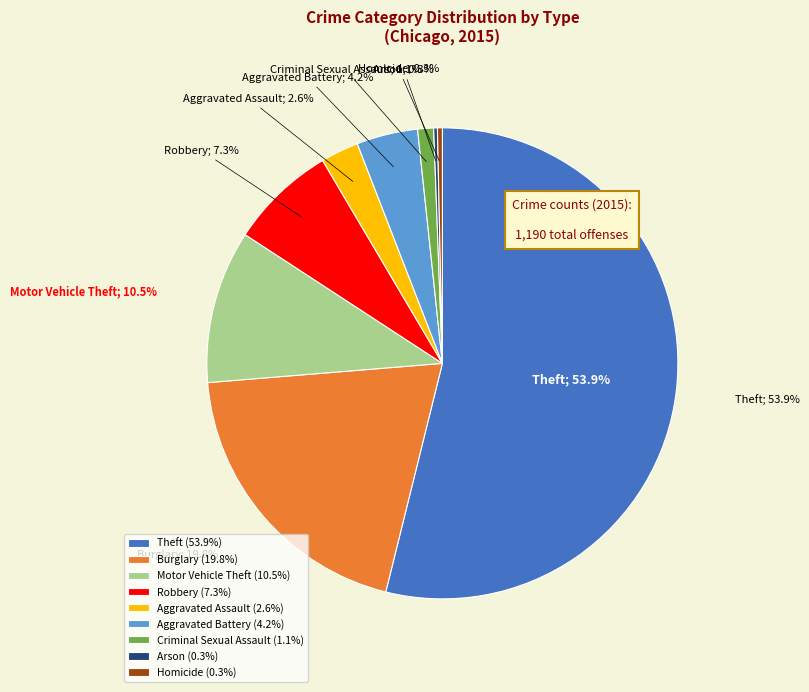

The Theft slice represents 64% of the pie. True or false?

False